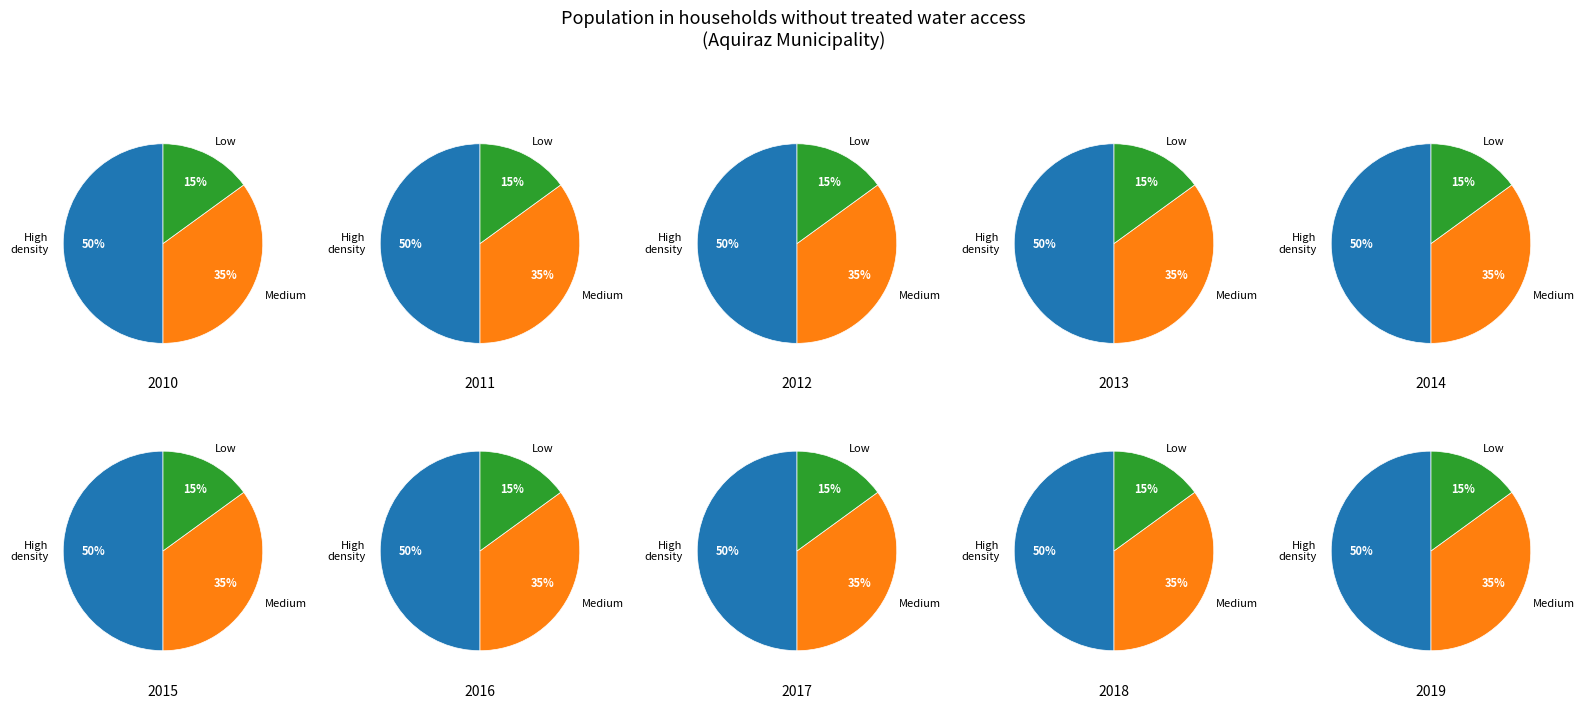

Between 2017 and 2014, which is larger?

2017